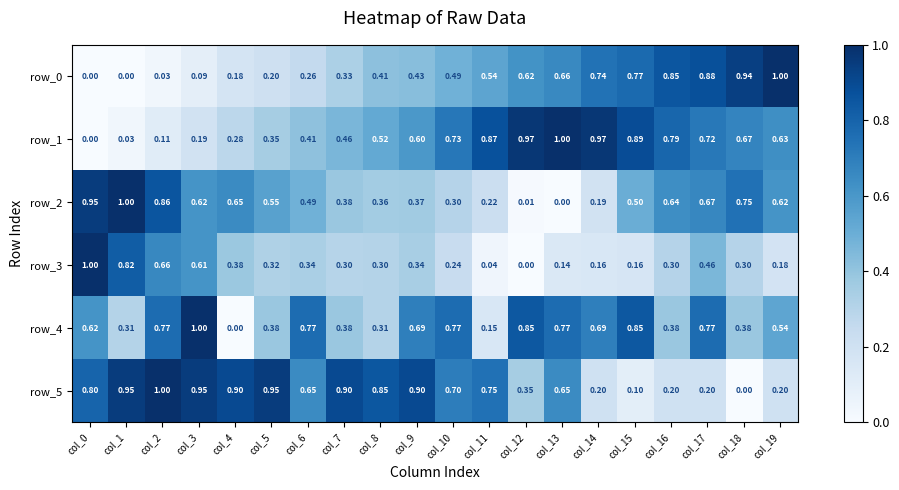

Is the value of row_5 at col_9 greater than the value of row_1 at col_16?

Yes